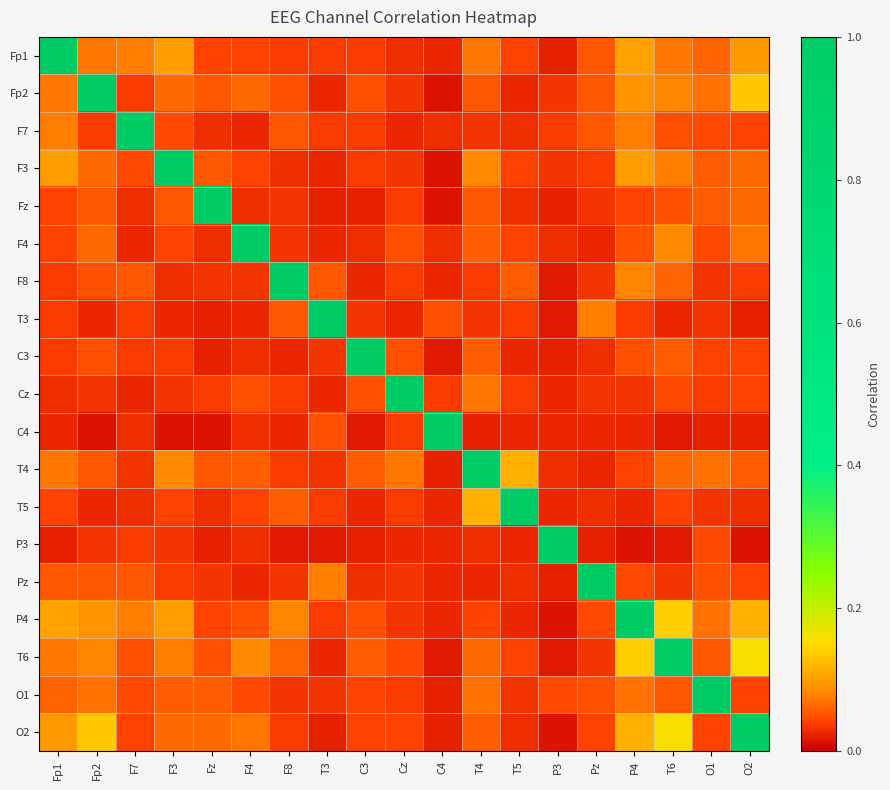

What is the total value across all series at C3?

1.7